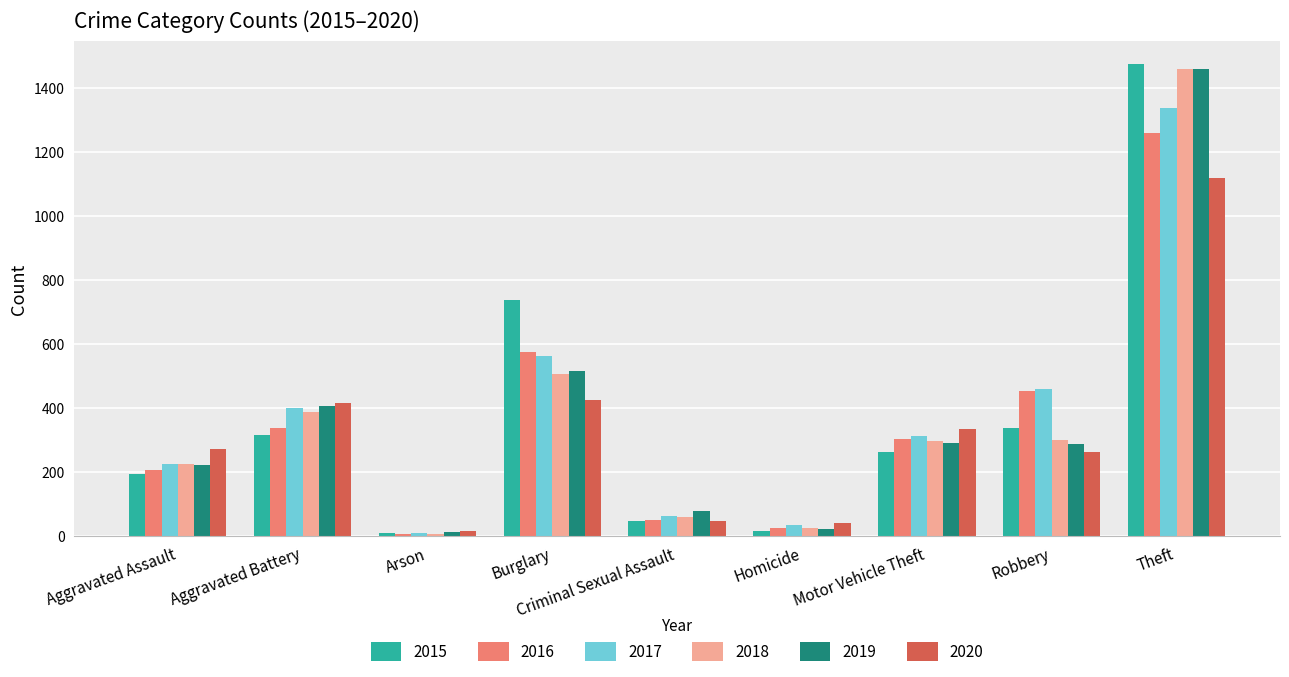

Which series changed the most between Homicide and Theft?

2015